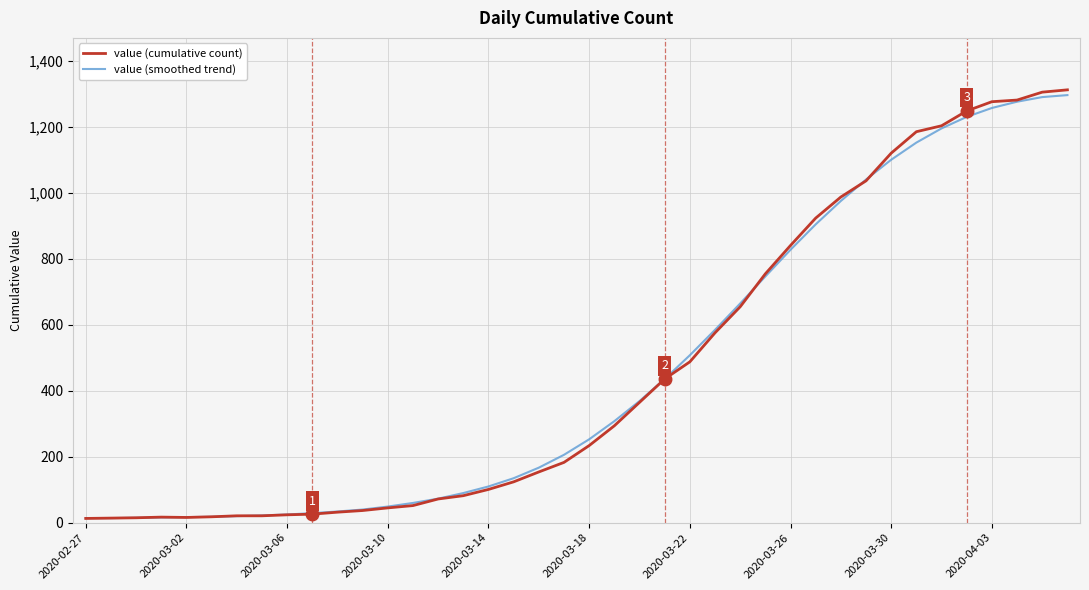

What is the greatest value displayed?

1313